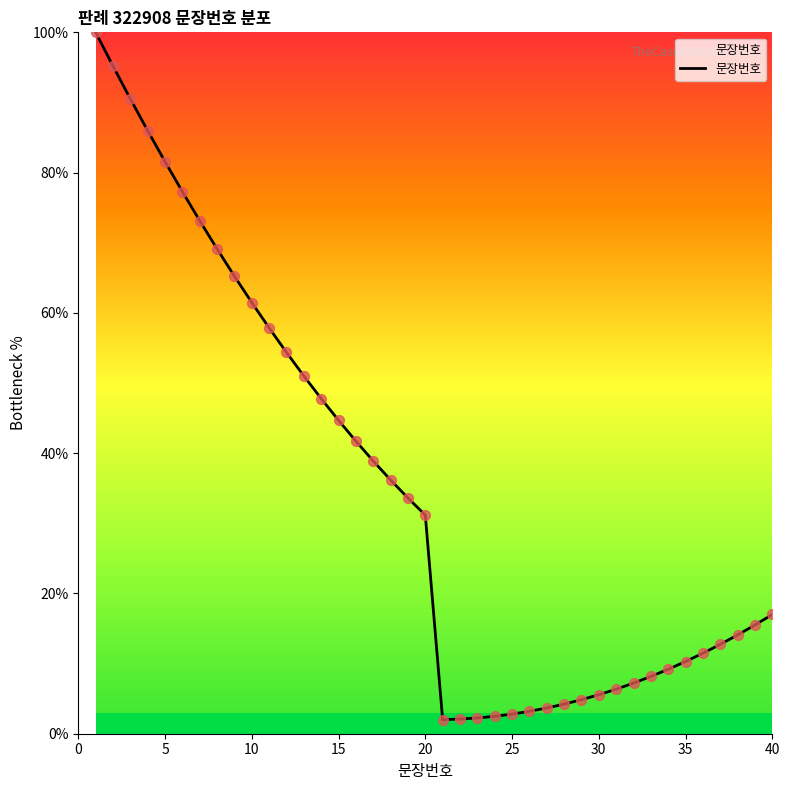

What is the difference between the maximum and minimum values?

98.0